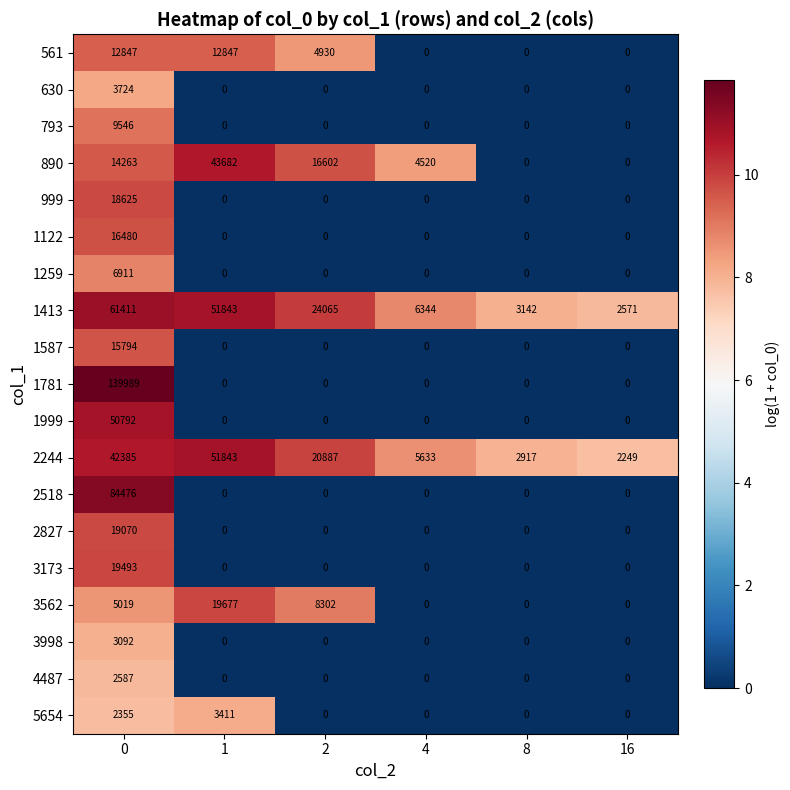

What is the average value of the 1259 series?

1152